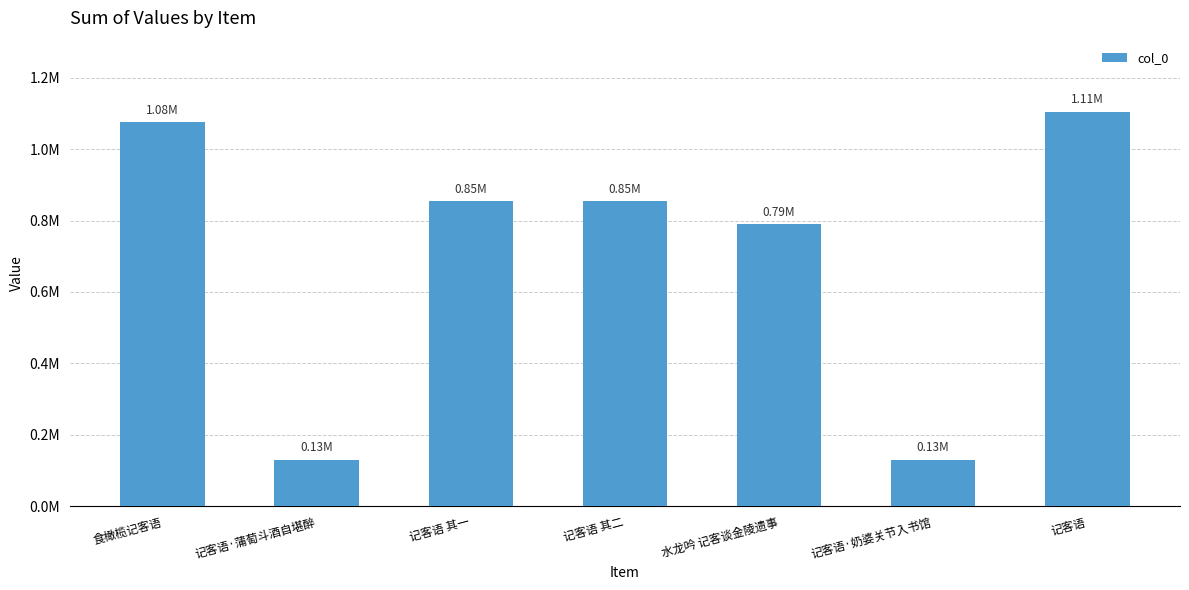

Does the chart contain any negative values?

No